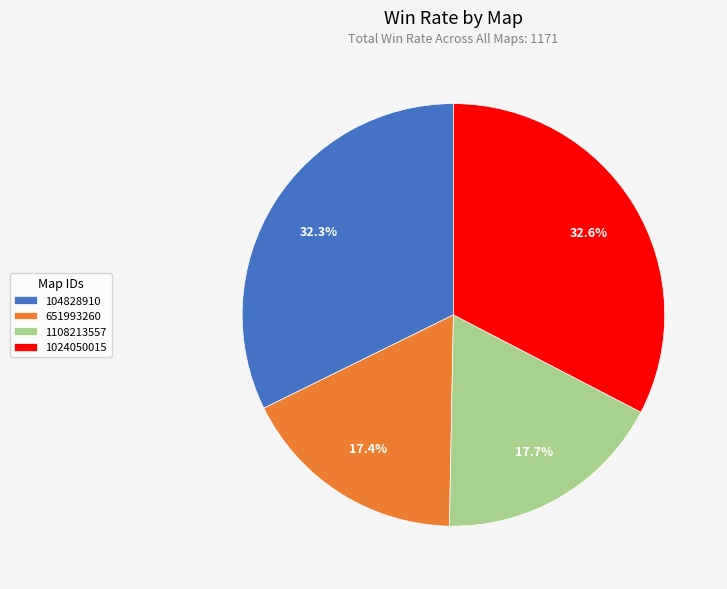

How many slices are in this pie chart?

4